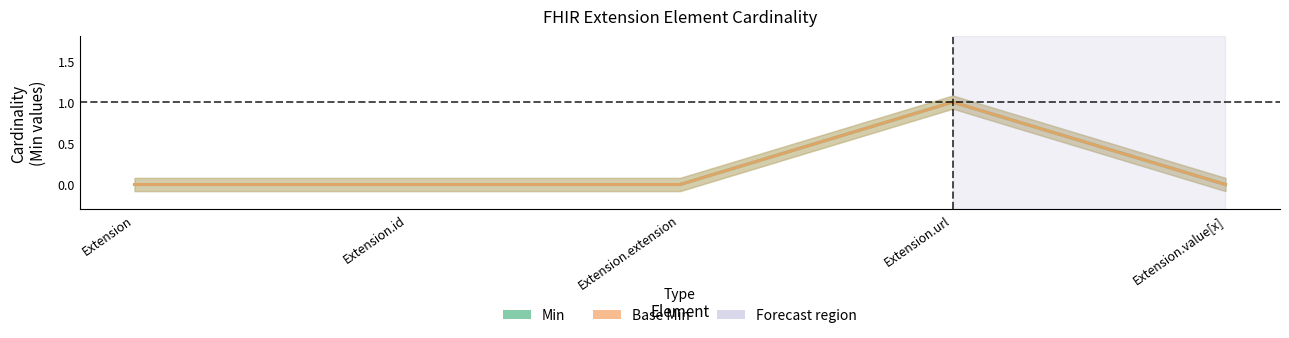

True or false: Base Min and Min intersect in this chart.

False